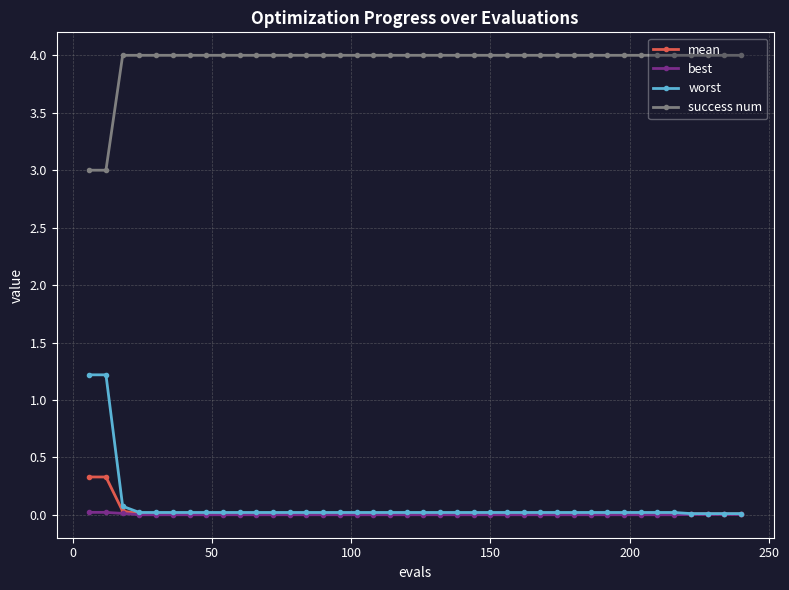

What is the maximum value shown in the chart?

4.0